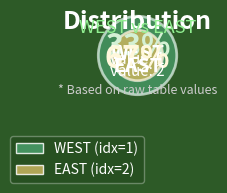

Combined, what portion of the pie is WEST and EAST?

100.0%